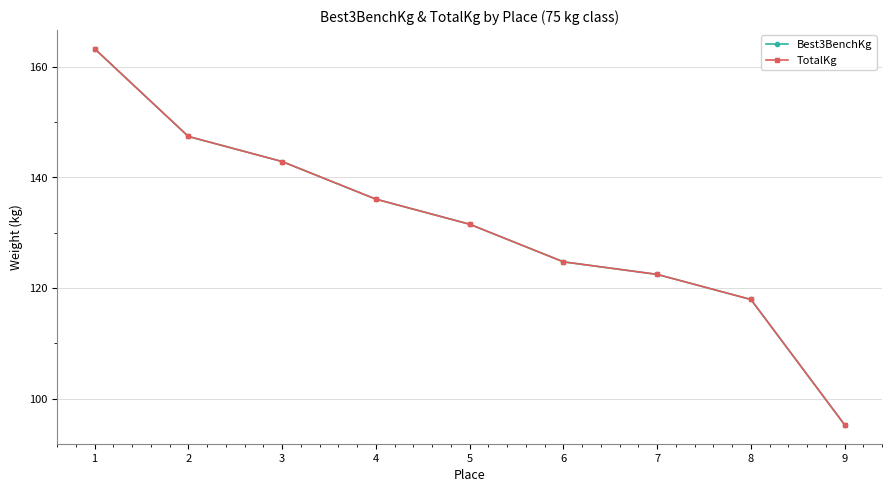

How many lines are shown in the chart?

2